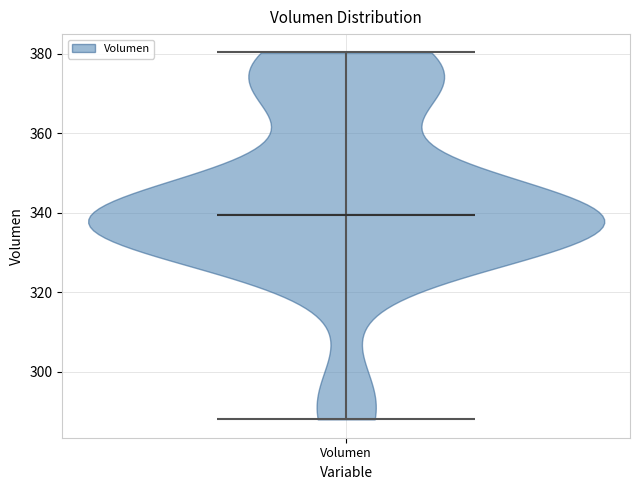

Read this violin plot against the y-axis: where its median line is, and the lowest and highest points the violin reaches. The values are not printed on the chart, so give them approximately, as read against the axis.

median line 340, lowest point 288, highest point 380